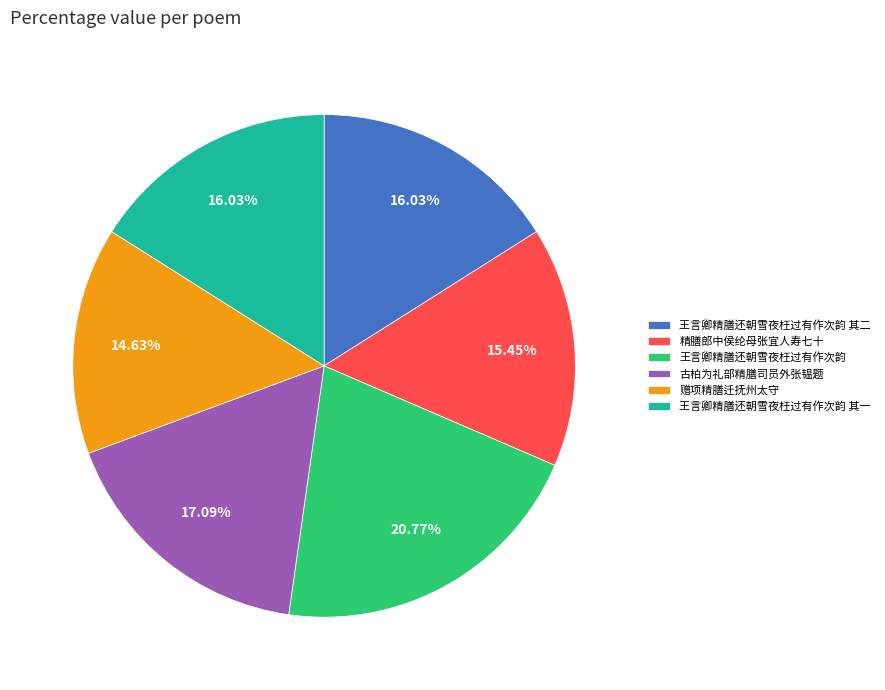

How many slices are in this pie chart?

6